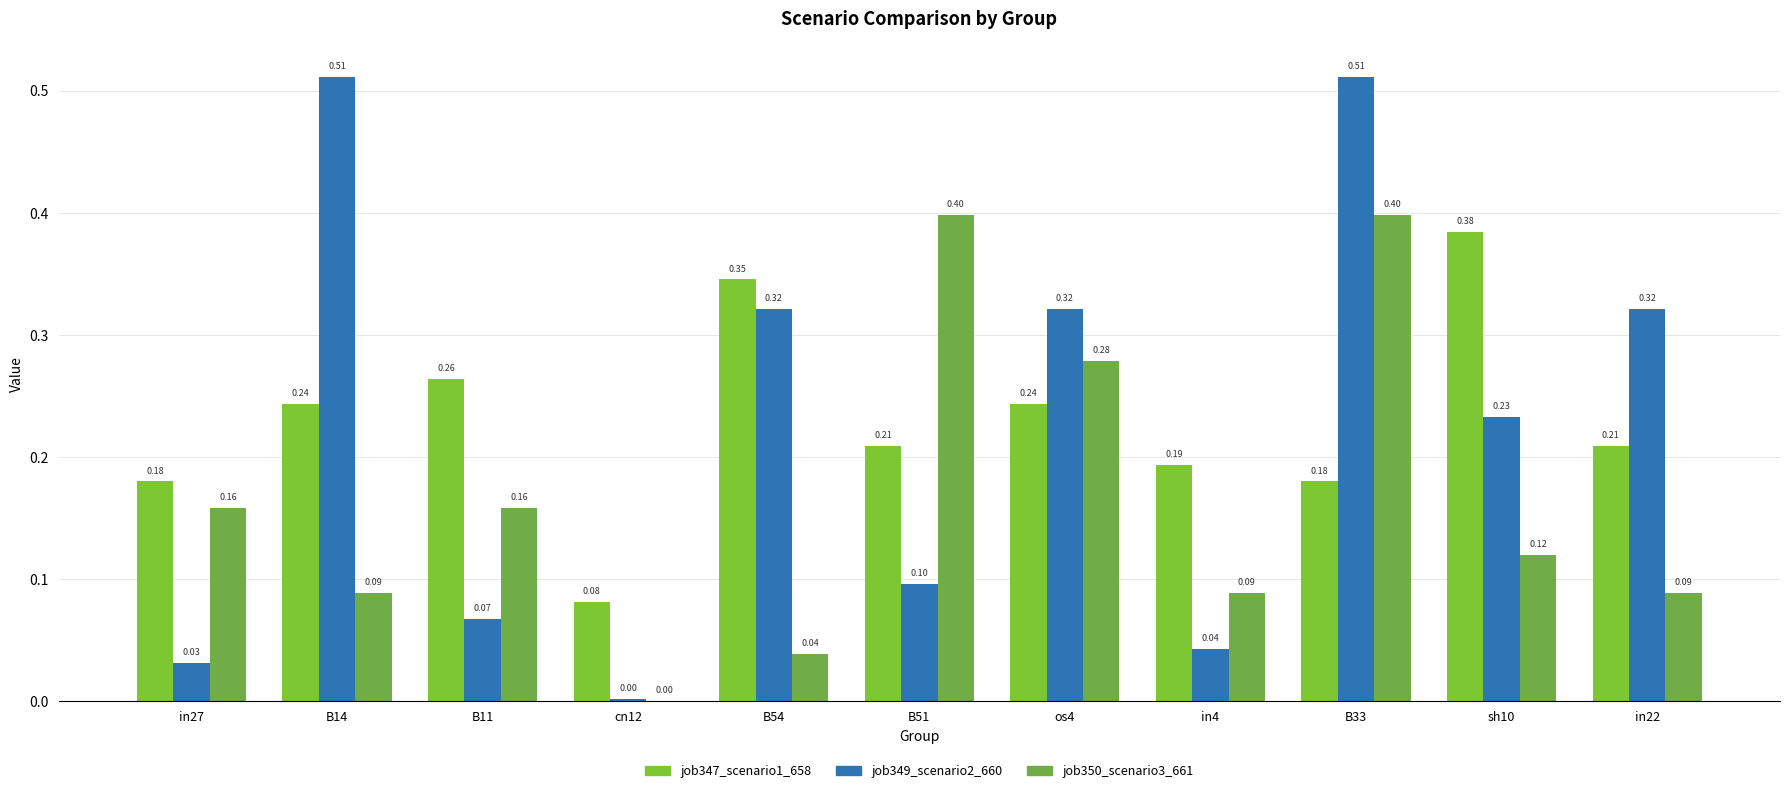

What is the highest value of the job350_scenario3_661 series?

0.4